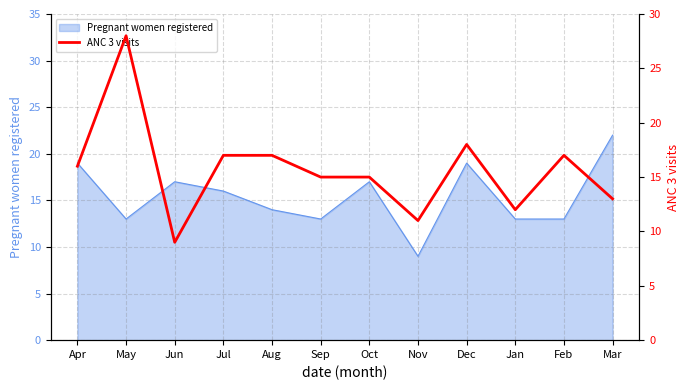

What is the greatest value displayed?

28